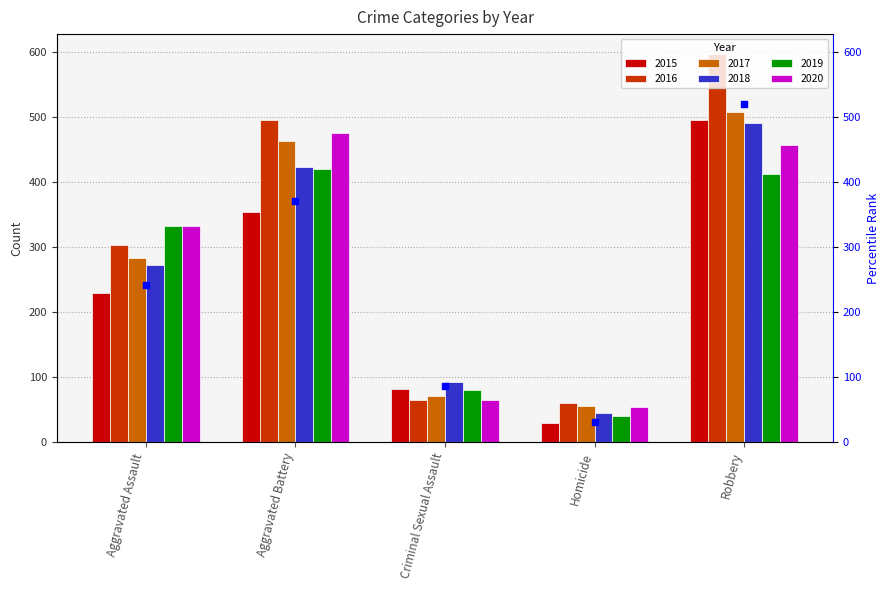

Approximately how many times larger is the value at Homicide compared to Aggravated Assault?

0.1